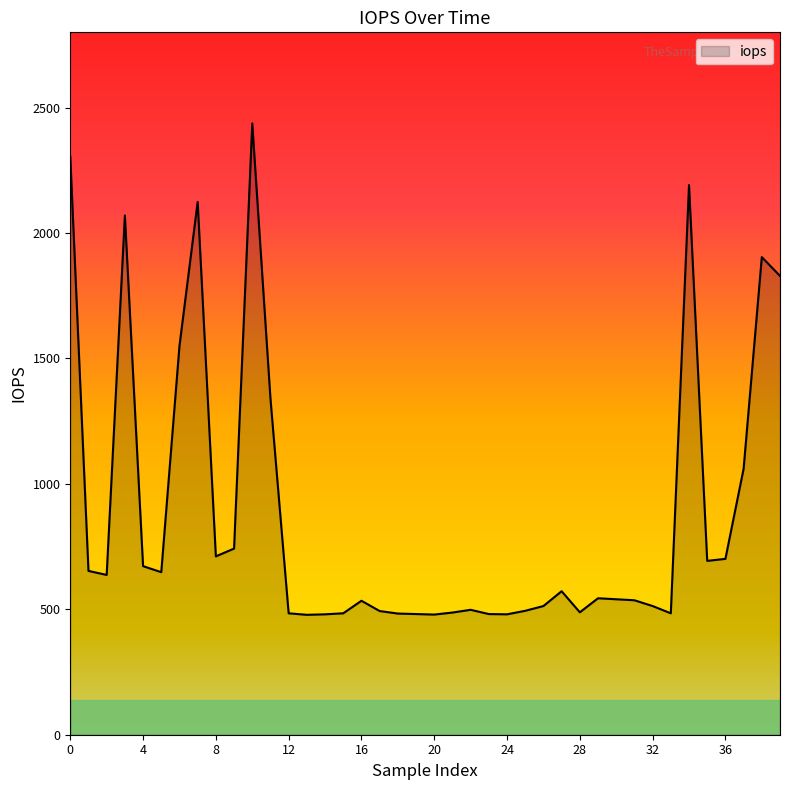

True or false: the data has more than 0 interior local peaks.

True